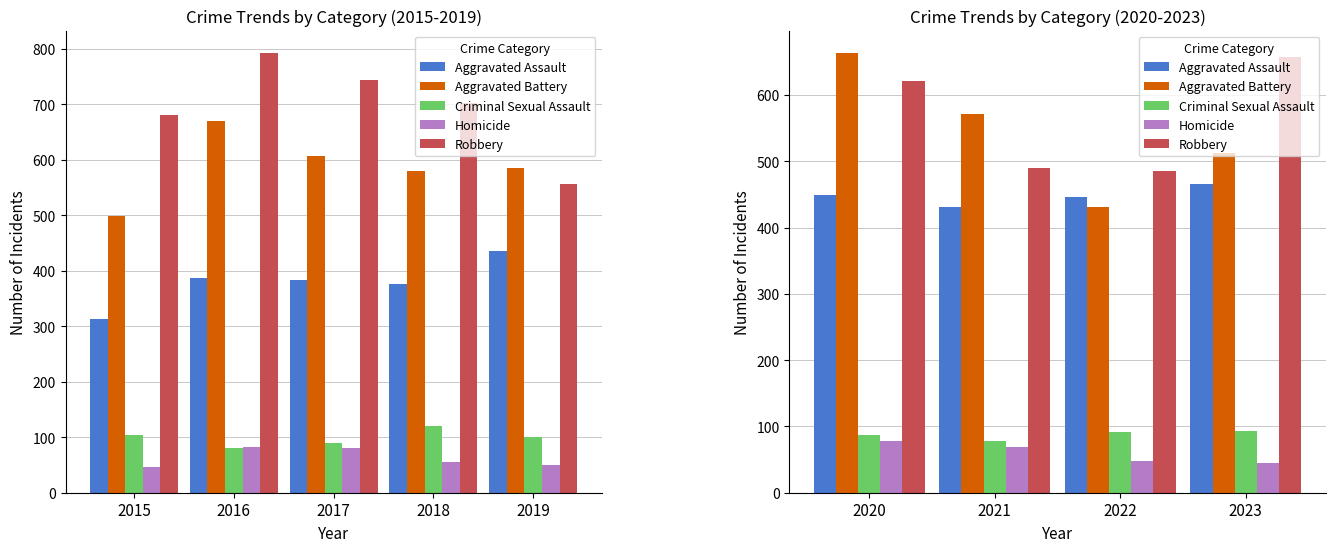

At how many categories does at least one series exceed 571?

2